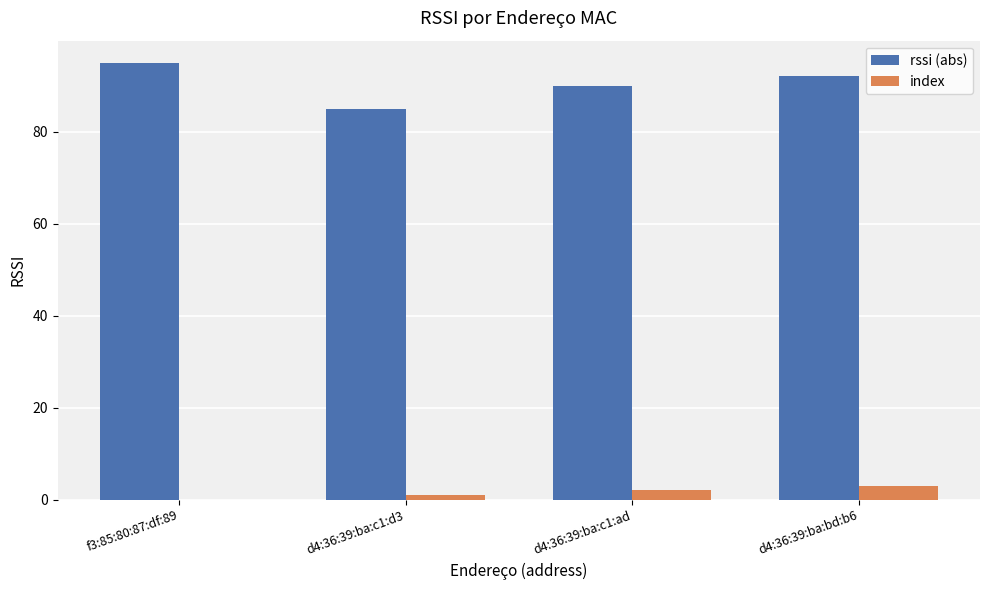

What is the sum of all index values?

6